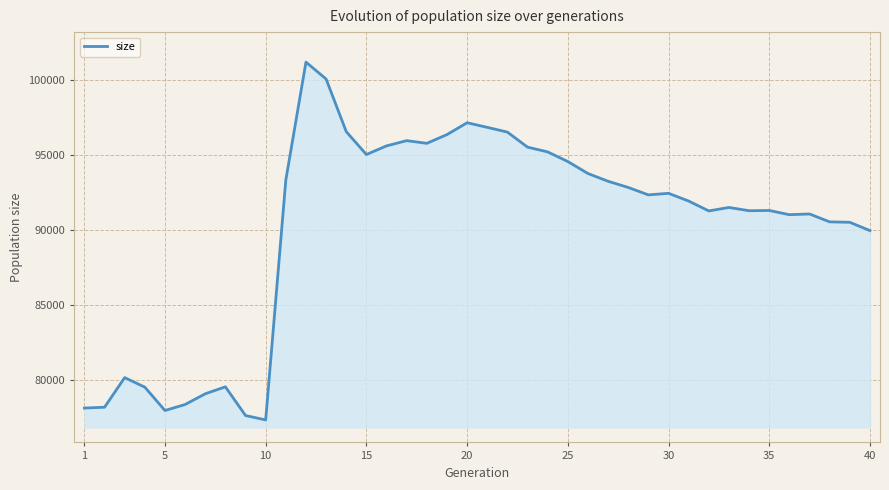

What is the difference between the second highest and second lowest values?

22443